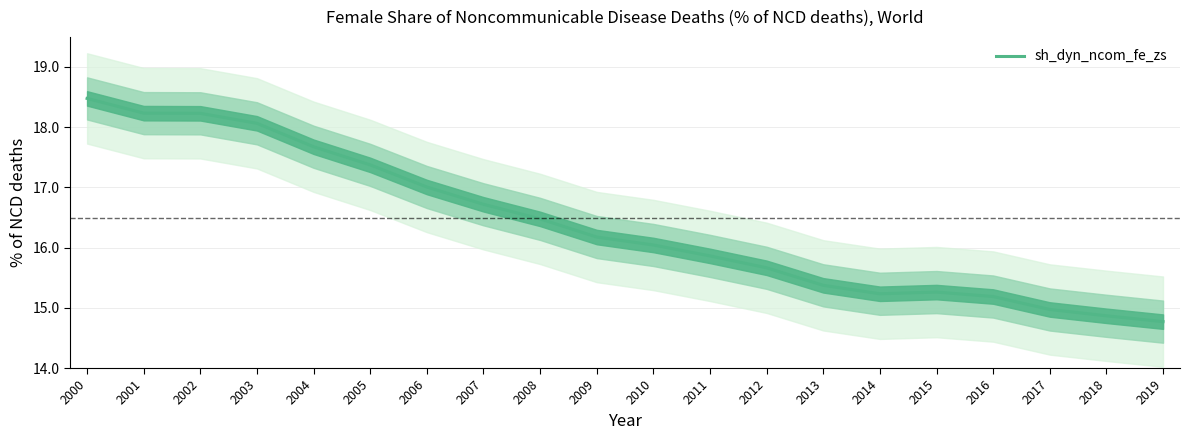

List the labels in order of value, smallest first.

2019, 2018, 2017, 2016, 2014, 2015, 2013, 2012, 2011, 2010, 2009, 2008, 2007, 2006, 2005, 2004, 2003, 2002, 2001, 2000